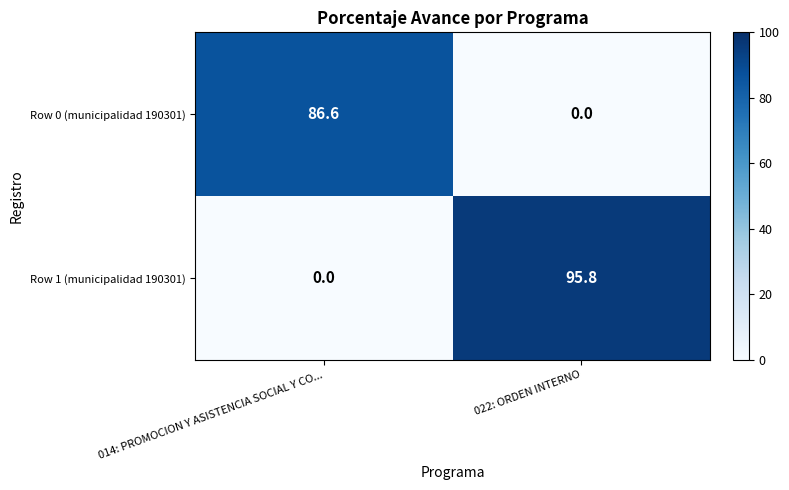

Reading left to right, extract all data points from this chart.

Row 0 (municipalidad 190301): 014: PROMOCION Y ASISTENCIA SOCIAL Y CO...=86.6	022: ORDEN INTERNO=0.0
Row 1 (municipalidad 190301): 014: PROMOCION Y ASISTENCIA SOCIAL Y CO...=0.0	022: ORDEN INTERNO=95.8